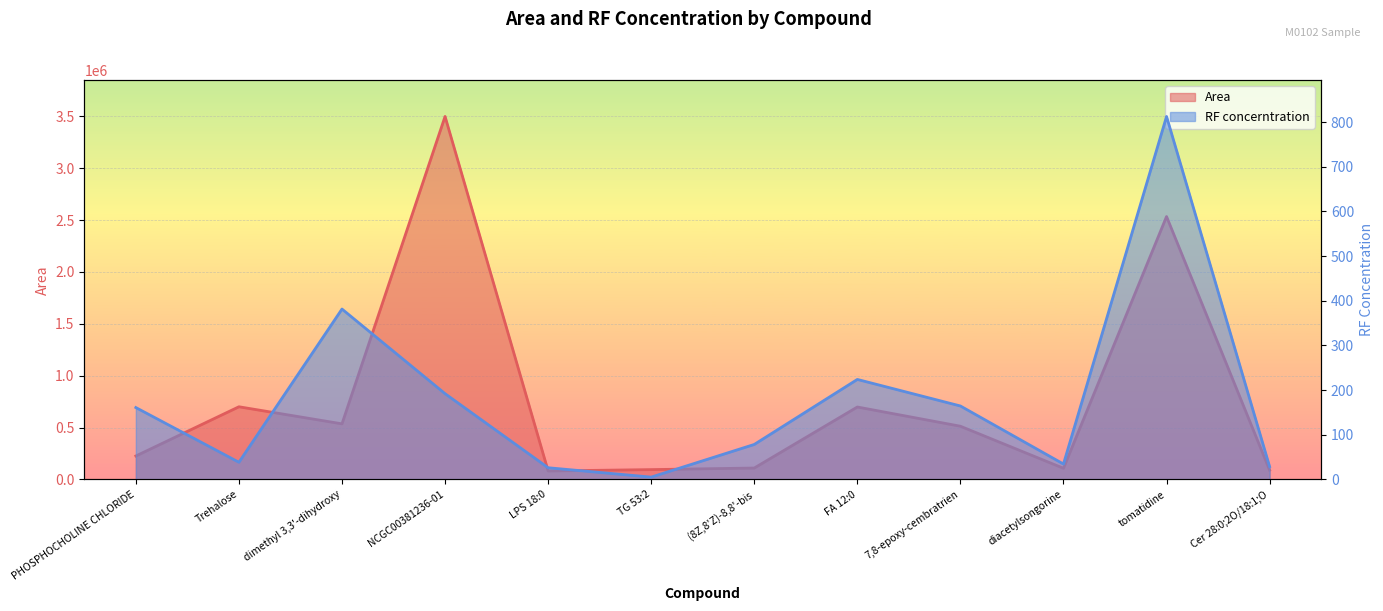

What is the label of the 3rd point from the left?

dimethyl 3,3'-dihydroxy